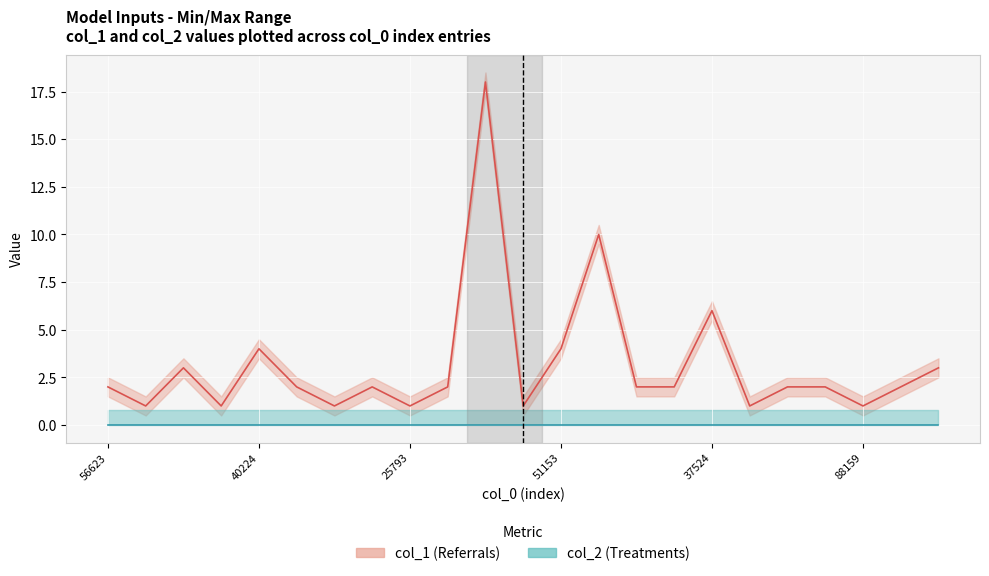

What is the difference between the maximum and minimum values in the col_1 line series?

17